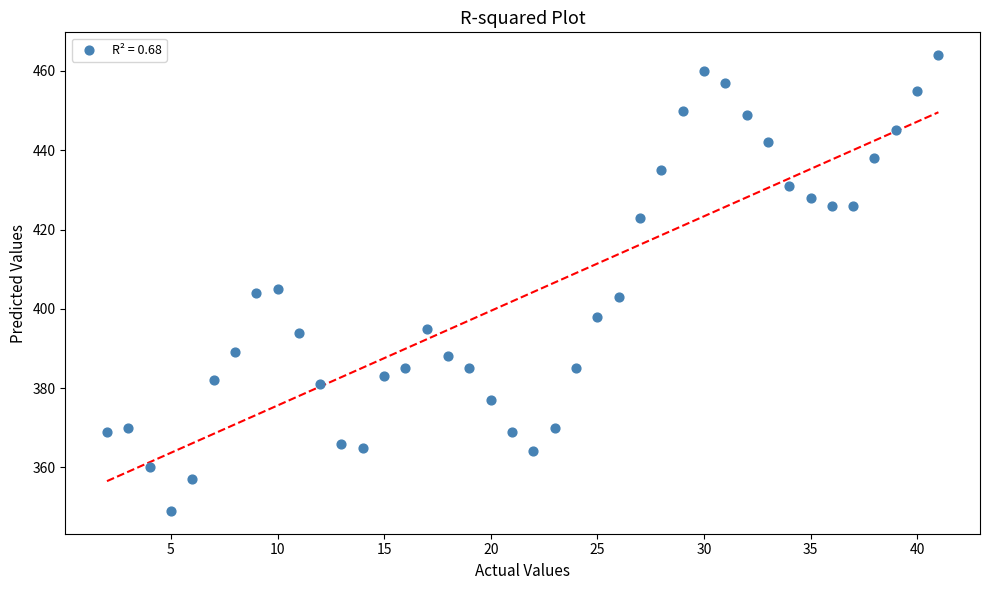

What is the range of Y values (max minus min)?

115